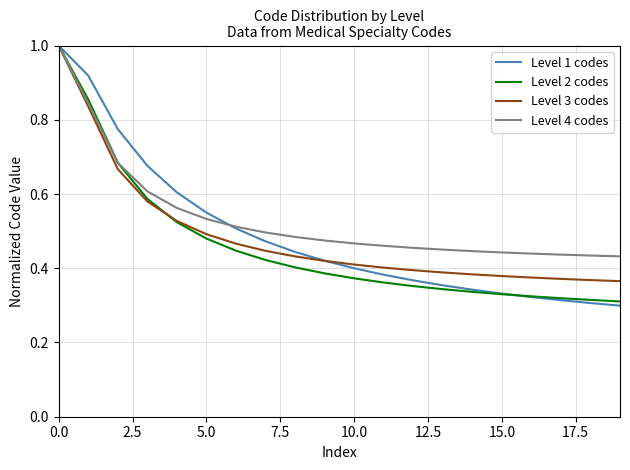

What is the highest value of the Level 2 codes series?

1.0